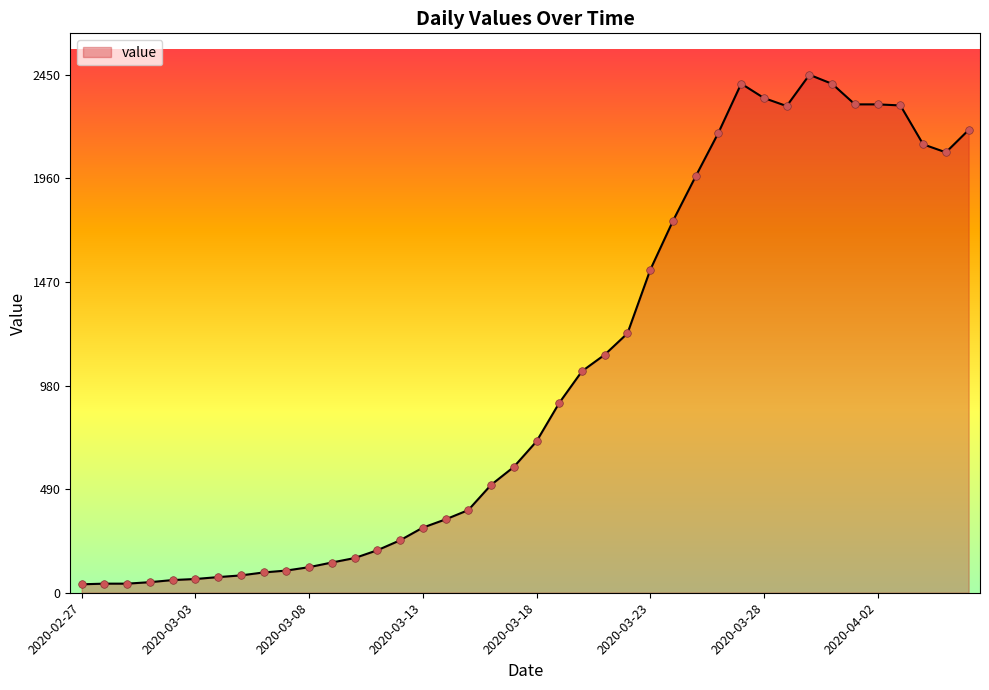

What is the difference between the maximum and minimum values?

2410